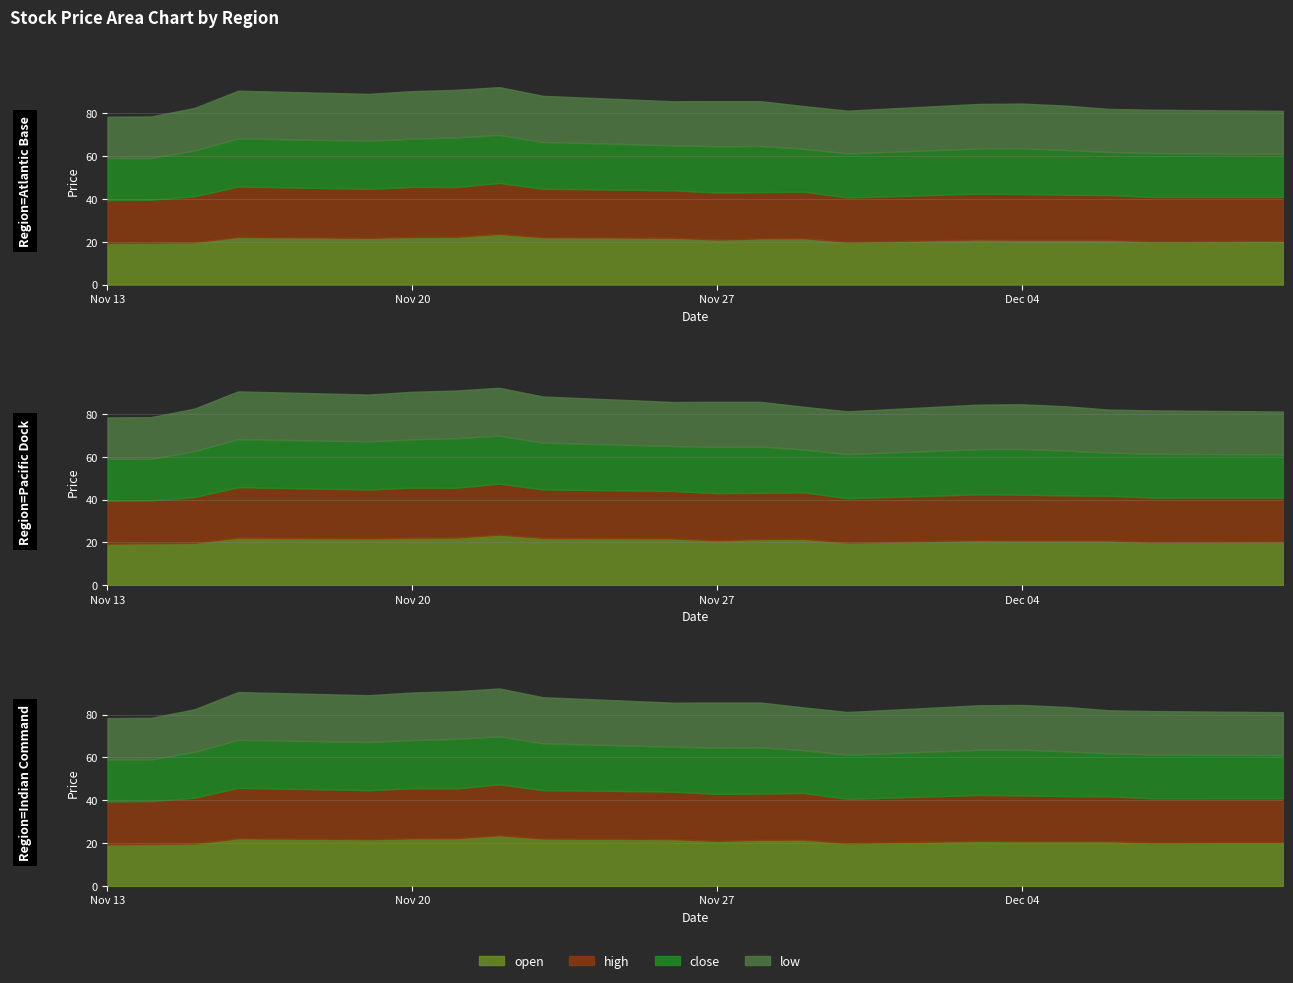

Reading left to right, what are all the values shown in this chart?

open: 2018-11-13=19.5	2018-11-14=19.6	2018-11-15=19.8	2018-11-16=22.3	2018-11-19=21.8	2018-11-20=22.2	2018-11-21=22.3	2018-11-22=23.7	2018-11-23=22.1	2018-11-26=21.9	2018-11-27=21.1	2018-11-28=21.6	2018-11-29=21.7	2018-11-30=20.0	2018-12-03=21.1	2018-12-04=20.9	2018-12-05=21.0	2018-12-06=20.9	2018-12-07=20.2	2018-12-10=20.5
high: 2018-11-13=20.0	2018-11-14=20.0	2018-11-15=21.4	2018-11-16=23.5	2018-11-19=22.9	2018-11-20=23.4	2018-11-21=23.2	2018-11-22=23.8	2018-11-23=22.6	2018-11-26=22.2	2018-11-27=21.9	2018-11-28=21.6	2018-11-29=21.7	2018-11-30=20.7	2018-12-03=21.4	2018-12-04=21.4	2018-12-05=21.0	2018-12-06=20.9	2018-12-07=20.7	2018-12-10=20.5
close: 2018-11-13=19.7	2018-11-14=19.5	2018-11-15=21.4	2018-11-16=22.5	2018-11-19=22.5	2018-11-20=22.5	2018-11-21=23.2	2018-11-22=22.4	2018-11-23=21.9	2018-11-26=21.0	2018-11-27=21.6	2018-11-28=21.6	2018-11-29=20.0	2018-11-30=20.6	2018-12-03=21.1	2018-12-04=21.3	2018-12-05=20.9	2018-12-06=20.1	2018-12-07=20.5	2018-12-10=20.2
low: 2018-11-13=19.2	2018-11-14=19.4	2018-11-15=19.8	2018-11-16=22.3	2018-11-19=21.8	2018-11-20=22.2	2018-11-21=22.2	2018-11-22=22.3	2018-11-23=21.5	2018-11-26=20.6	2018-11-27=21.1	2018-11-28=20.9	2018-11-29=19.9	2018-11-30=19.9	2018-12-03=20.8	2018-12-04=20.9	2018-12-05=20.7	2018-12-06=20.1	2018-12-07=20.2	2018-12-10=20.0